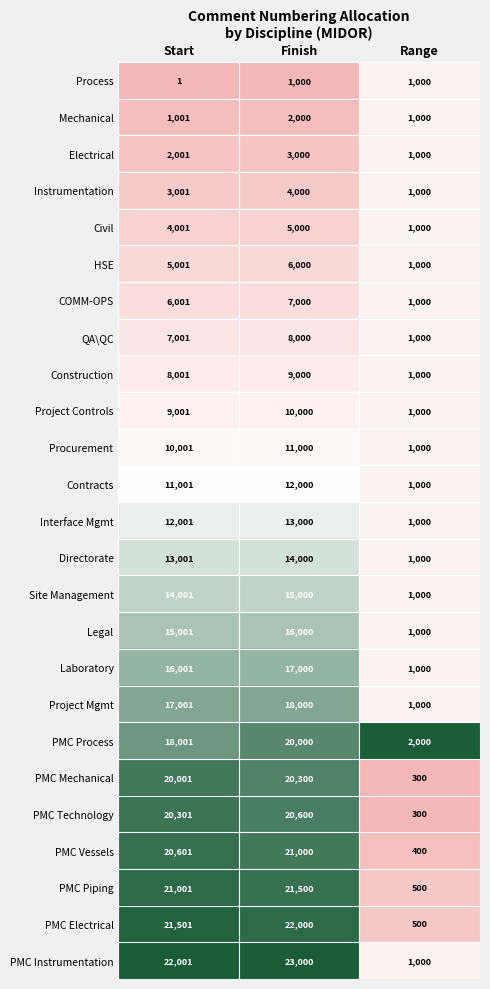

What is the difference between the Laboratory values at Finish and Start?

999